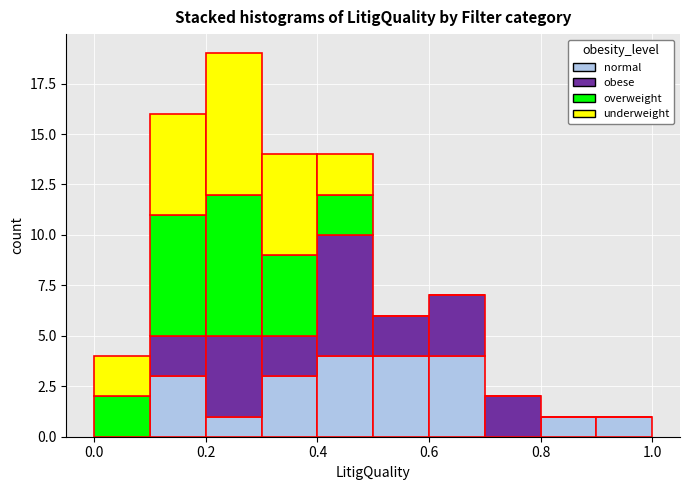

Reading left to right, list every stacked bar in this chart as the range it spans on the x-axis followed by its total height. The values are not printed on the chart, so give them approximately, as read against the axis.

0.0 to 0.1: 4
0.1 to 0.2: 16
0.2 to 0.3: 19
0.3 to 0.4: 14
0.4 to 0.5: 14
0.5 to 0.6: 6
0.6 to 0.7: 7
0.7 to 0.8: 2
0.8 to 0.9: 1
0.9 to 1.0: 1